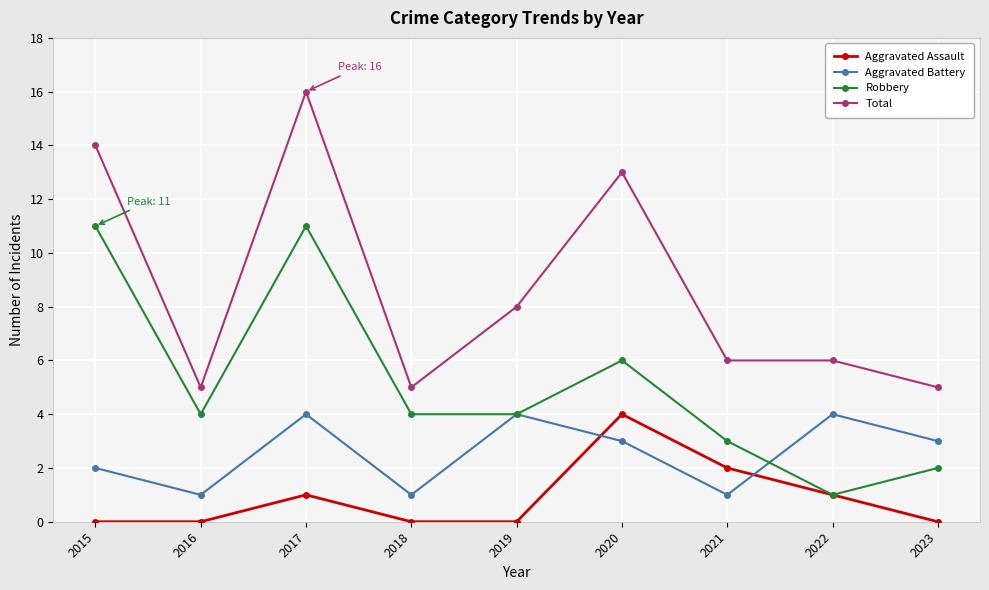

Does the chart display data point markers on the line(s)?

Yes